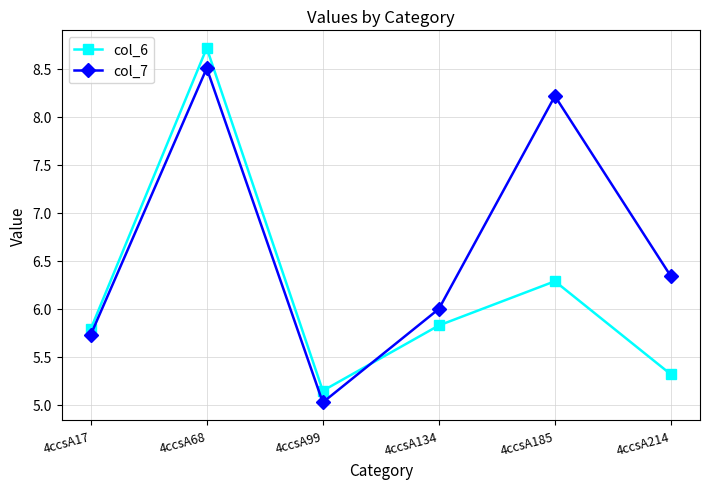

Which series ends up on top after the final intersection of col_6 and col_7?

col_7